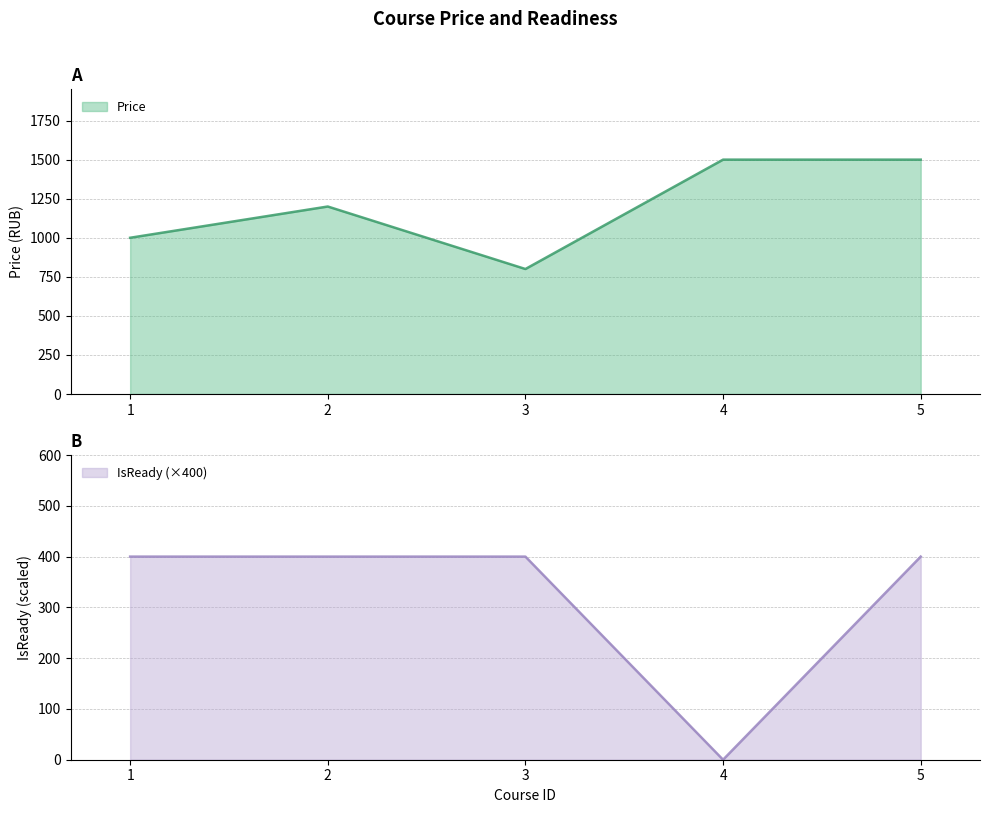

True or false: Price and IsReady intersect in this chart.

False